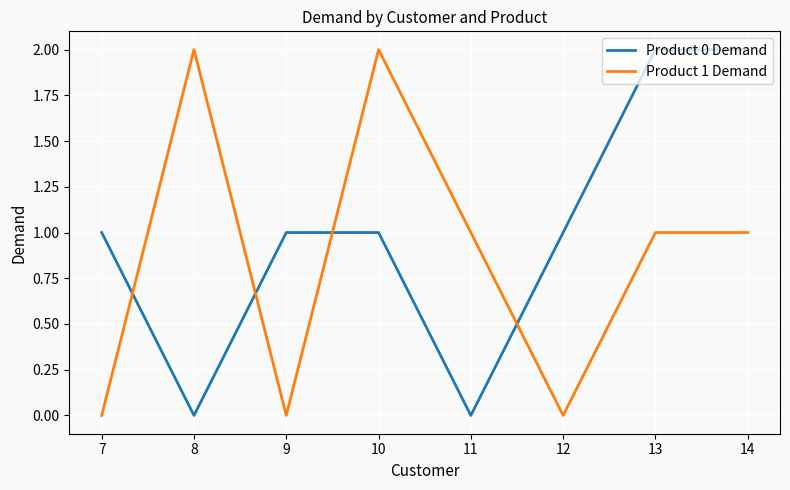

Reading left to right, extract all data points from this chart.

Product 0 Demand: 7=1	8=0	9=1	10=1	11=0	12=1	13=2	14=2
Product 1 Demand: 7=0	8=2	9=0	10=2	11=1	12=0	13=1	14=1